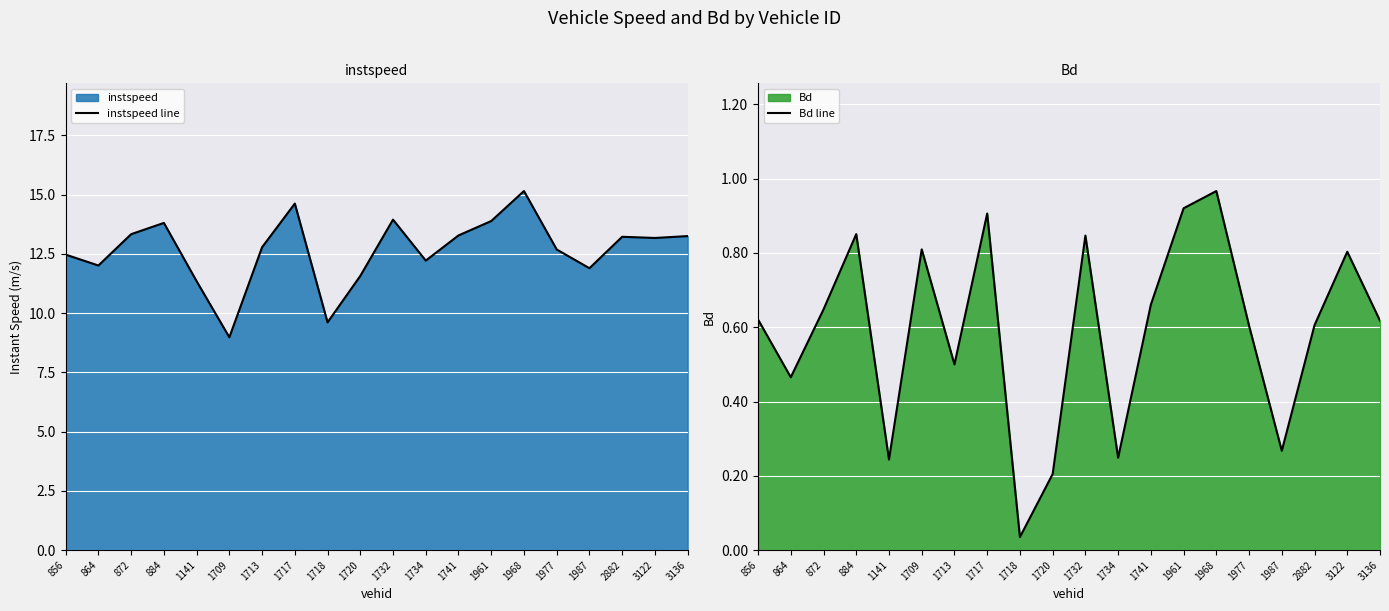

At which category is the sum across all series the highest?

1968